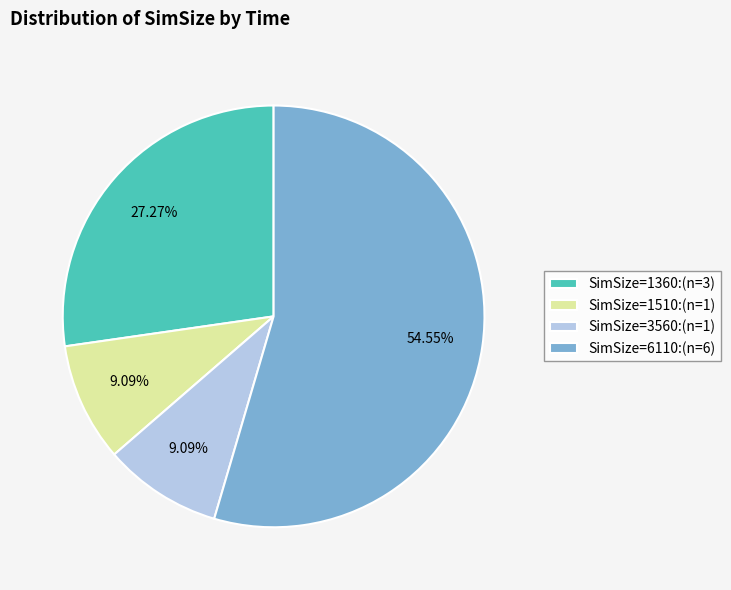

What is the largest slice in the pie chart?

SimSize=6110:(n=6)